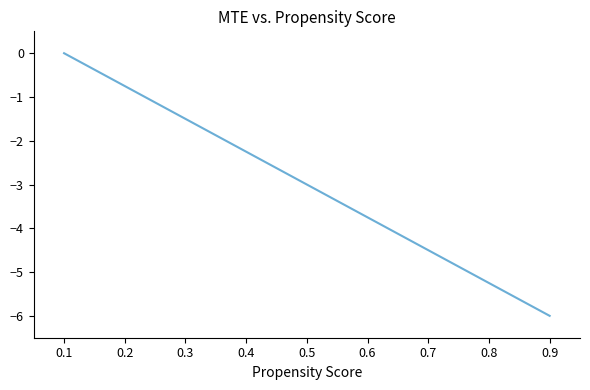

What is the smallest value displayed?

-6.0